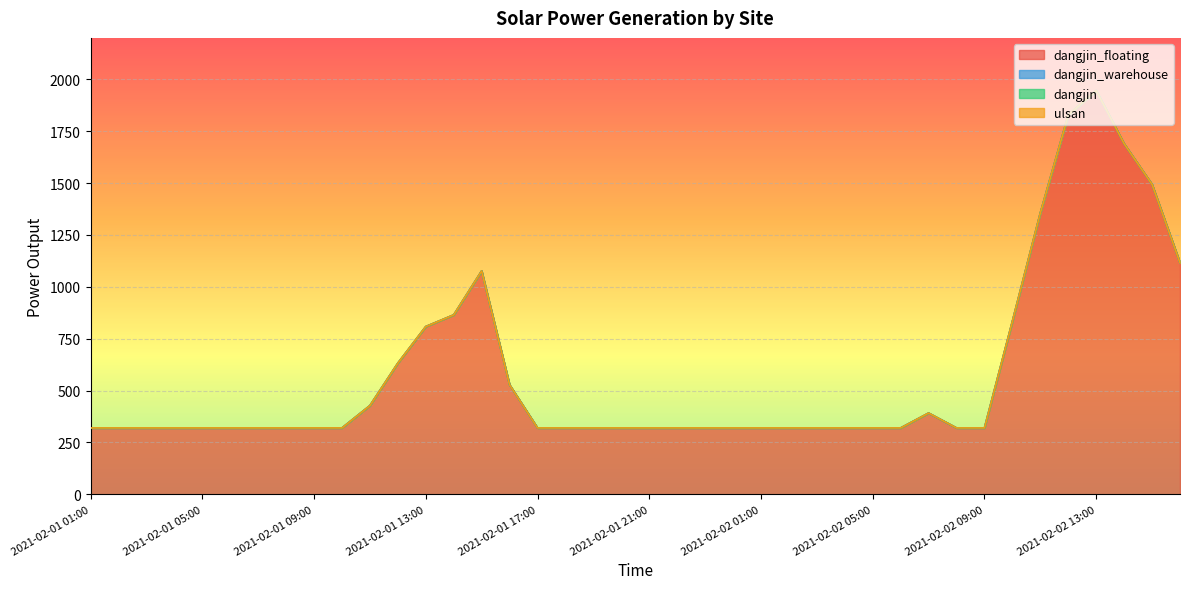

Does the chart display data point markers on the line(s)?

No